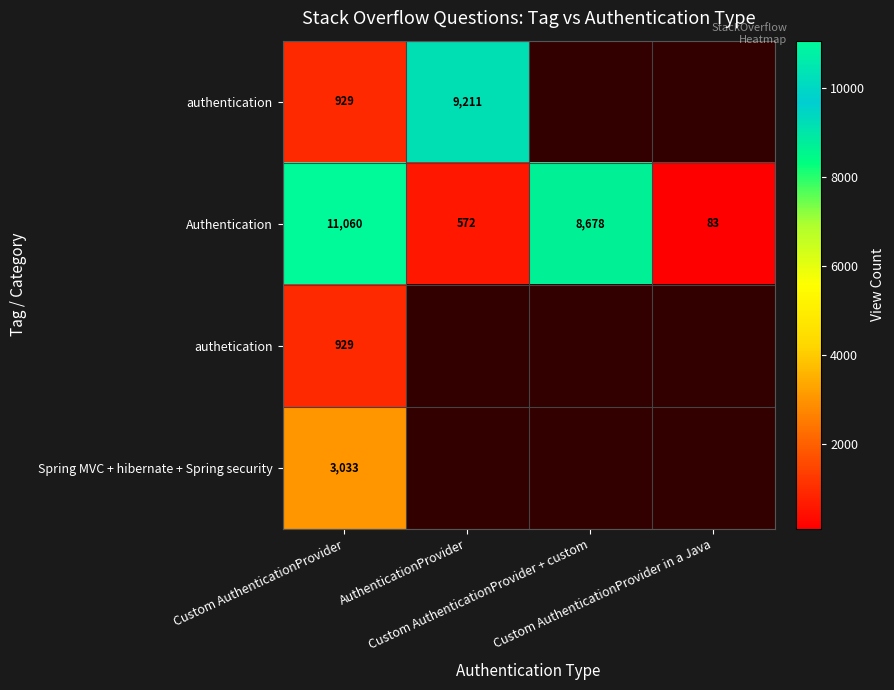

What is the average value of the Authentication series?

5098